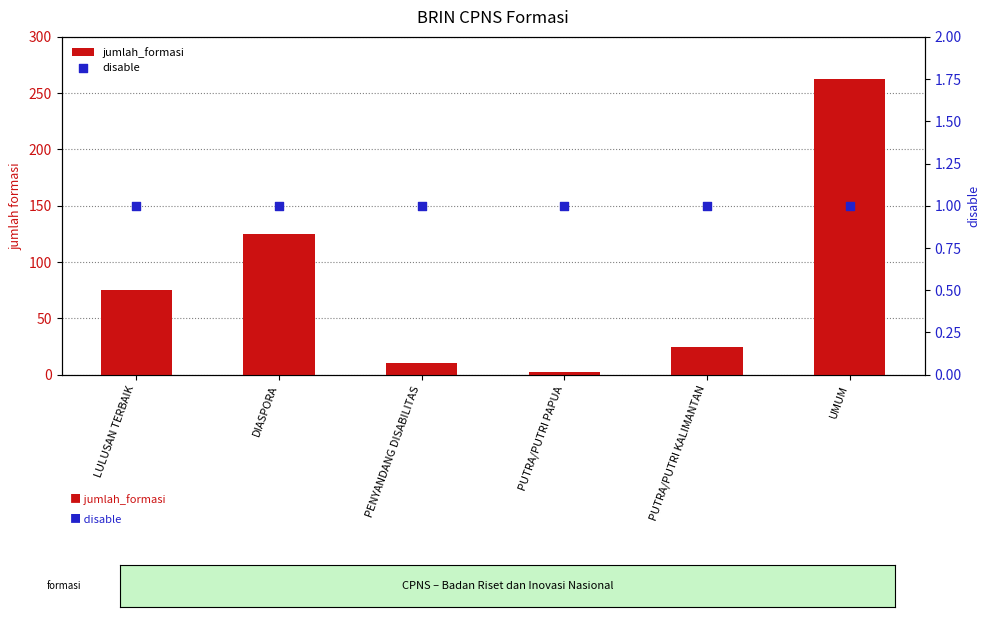

At which category is the sum across all series the highest?

UMUM